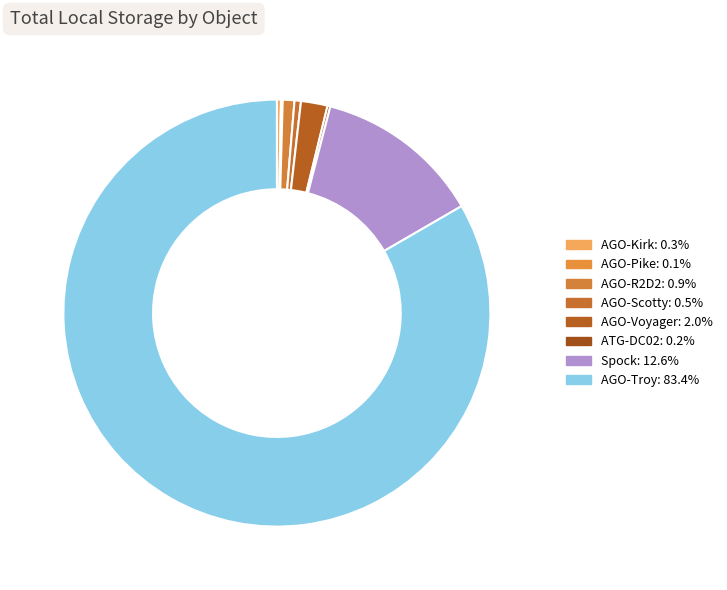

Is AGO-Troy the majority of the pie?

Yes